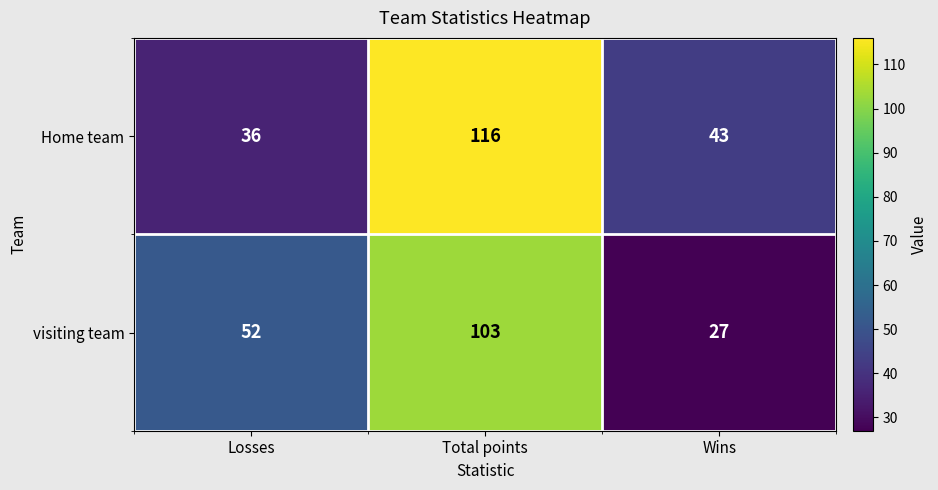

What is the difference between the visiting team values at Losses and Wins?

25